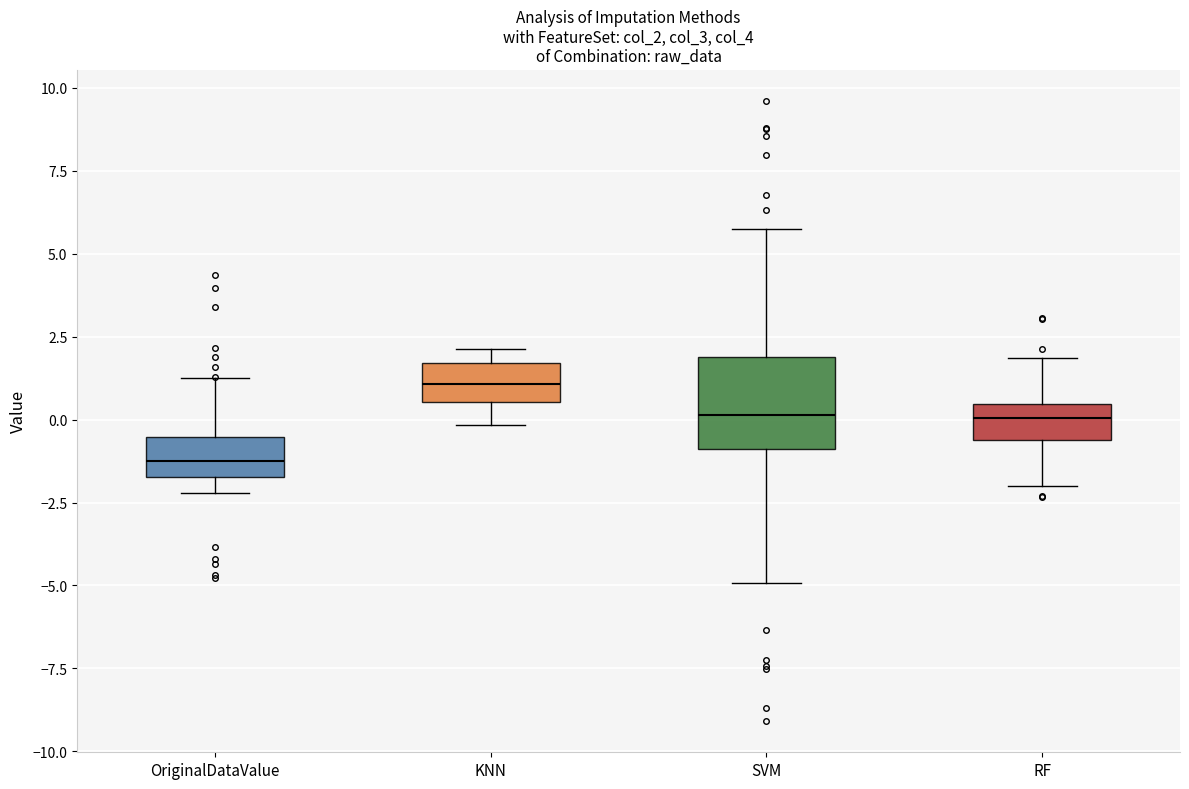

Reading left to right, read every box against the y-axis: the position of its median line, the range the box covers, and the ends of its whiskers. The values are not printed on the chart, so give them approximately, as read against the axis.

OriginalDataValue: median -1.5 (inside the box), box -1.5 to -0.5, whiskers -2.0 to 1.0
KNN: median 1.0, box 0.5 to 1.5, whiskers 0.0 to 2.0
SVM: median 0.0, box -1.0 to 2.0, whiskers -5.0 to 5.5
RF: median 0.0, box -0.5 to 0.5, whiskers -2.0 to 2.0